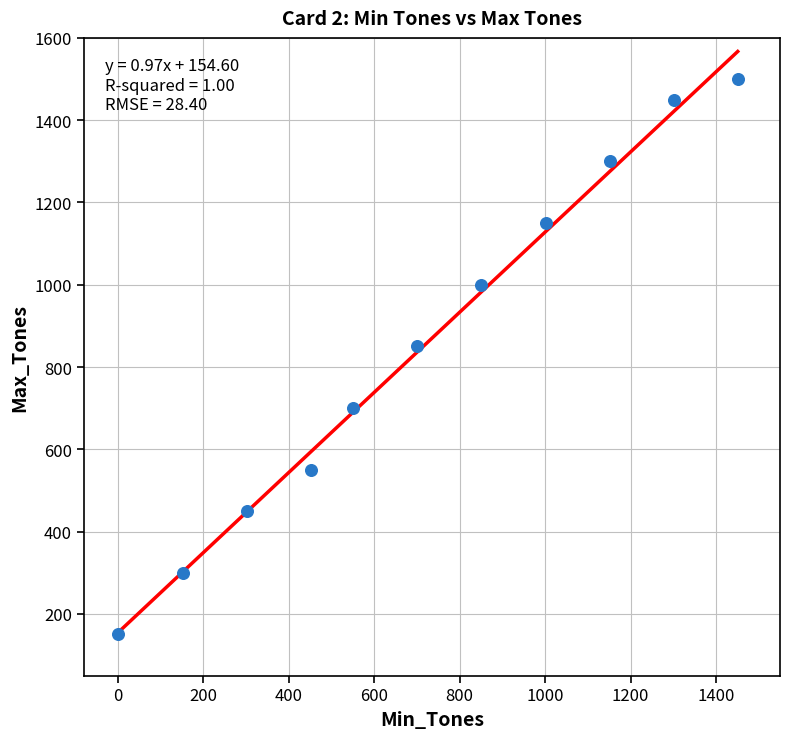

What is the average X value?

719